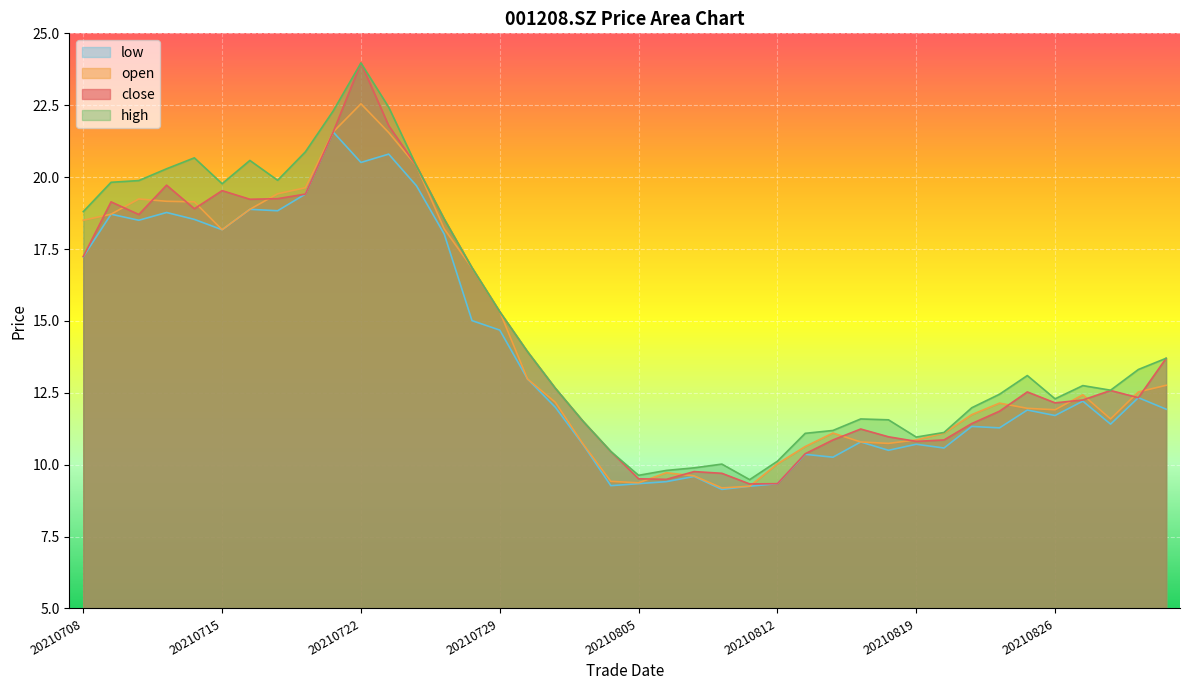

Rank the series by their average value, from highest to lowest.

high, close, open, low